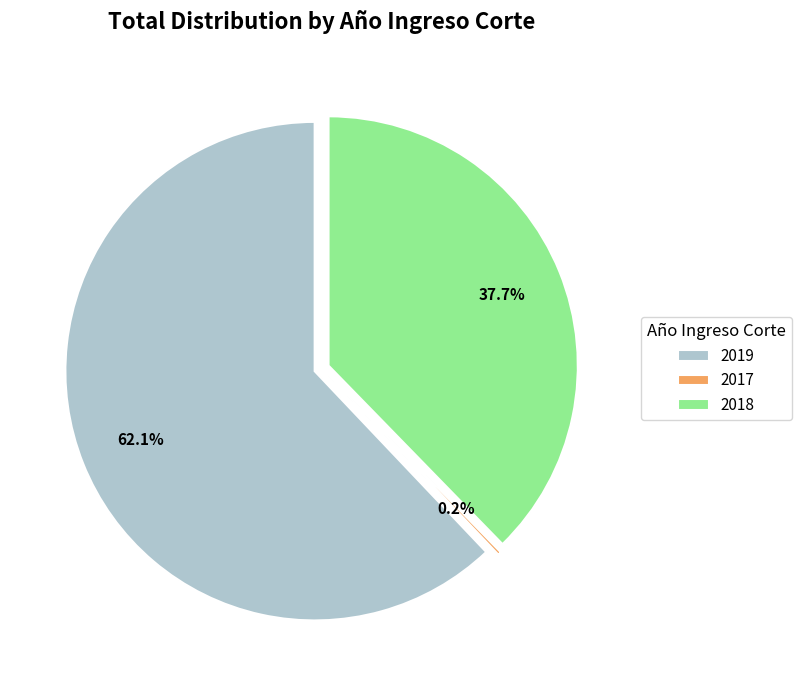

How many slices are in this pie chart?

3